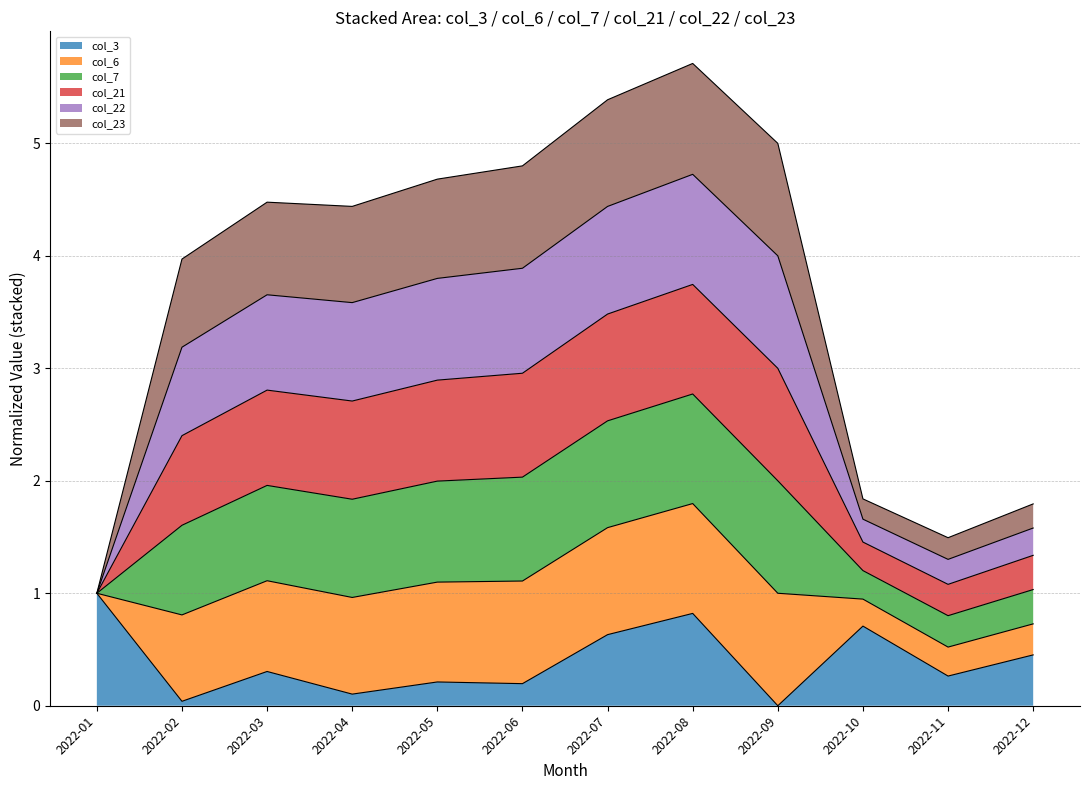

What is the highest value of the col_3 series?

1.0